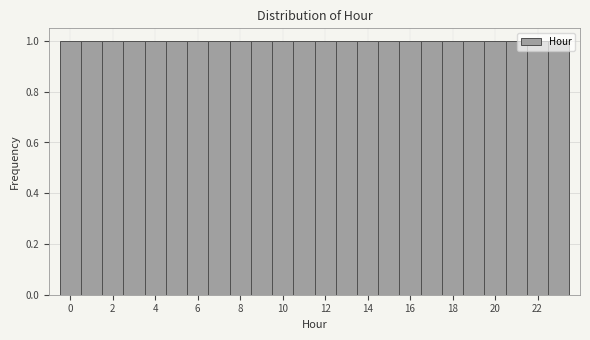

How tall is the bar that spans 3.5 to 4.5 on the x-axis? Neither the bar edges nor the heights are printed on the chart, so give them approximately, as read against the axes.

1